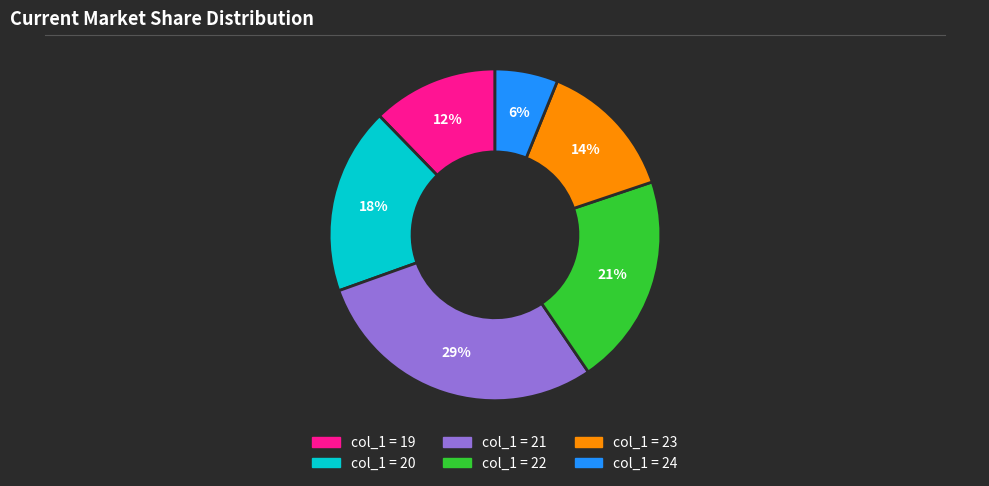

How many slices are in this pie chart?

6